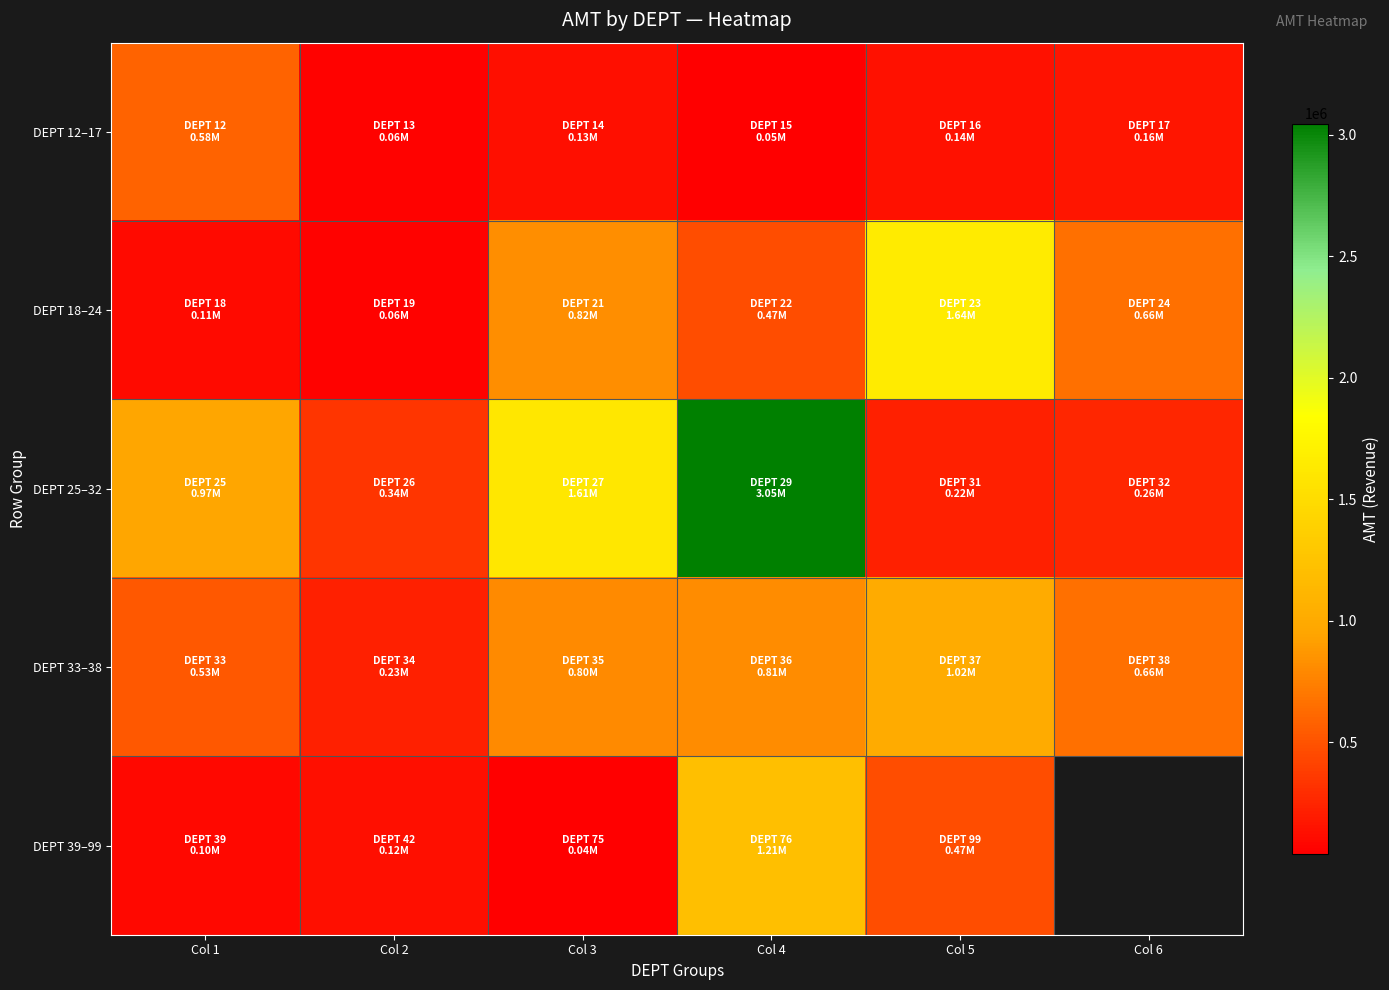

List the labels in order of DEPT 25–32 value, largest first.

Col 4, Col 3, Col 1, Col 2, Col 6, Col 5